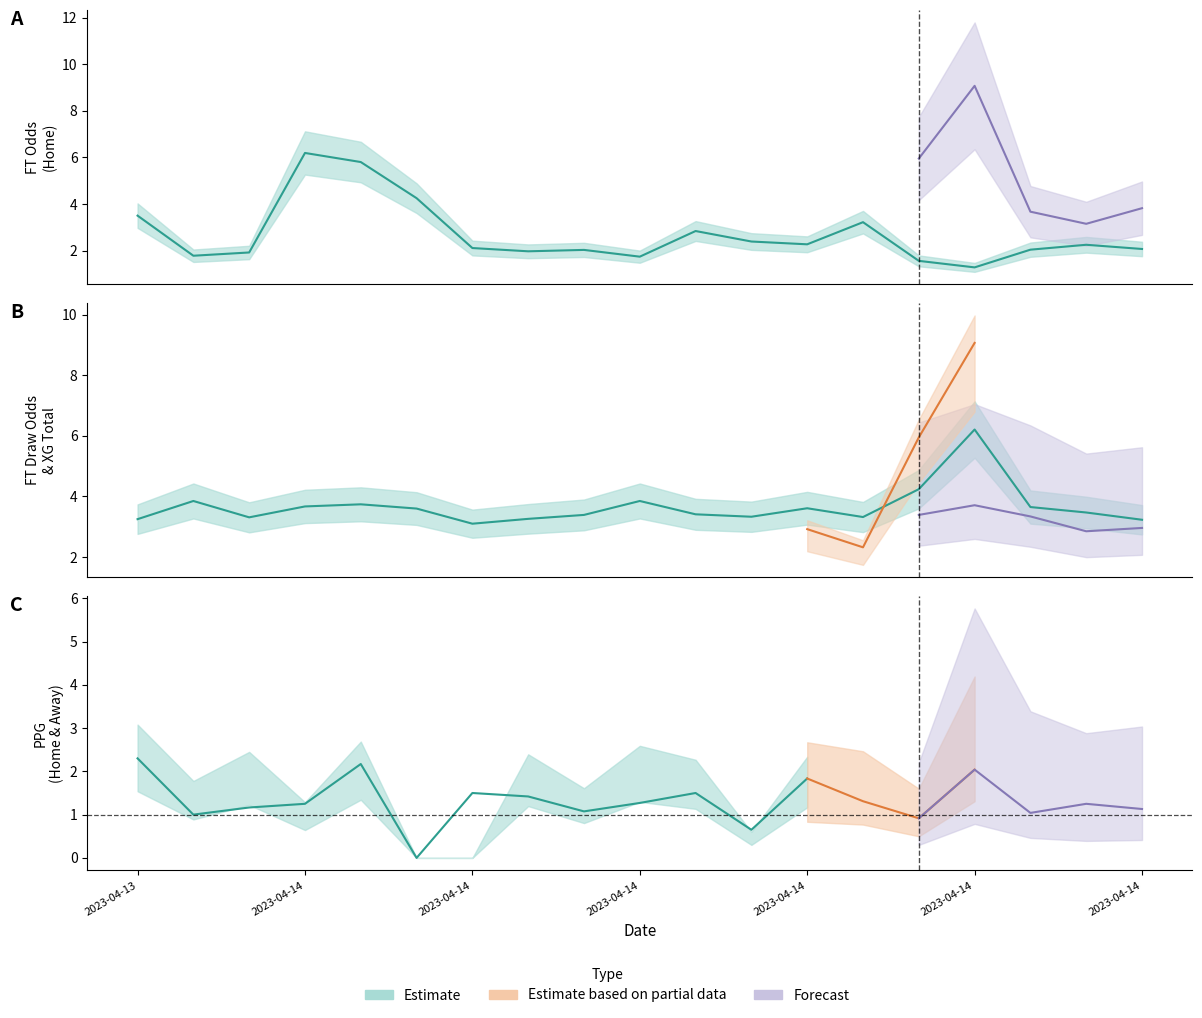

Is it true that XG_Total_Pre equals 5.1 at 13?

False